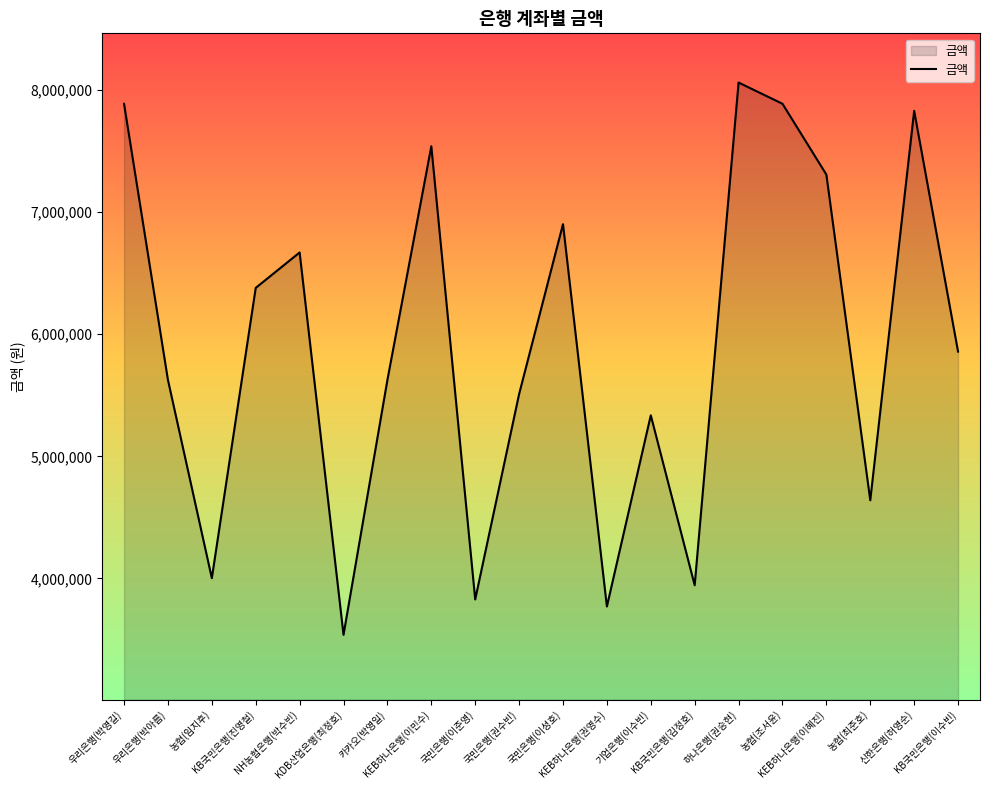

Reading right to left, what are all the values shown in this chart?

KB국민은행(이수빈)=5858000	신한은행(허영순)=7830000	농협(최준호)=4640000	KEB하나은행(이혜진)=7308000	농협(조서윤)=7888000	하나은행(권승현)=8062000	KB국민은행(김정호)=3944000	기업은행(이수빈)=5336000	KEB하나은행(권영수)=3770000	국민은행(이성호)=6902000	국민은행(권수빈)=5510000	국민은행(이준영)=3828000	KEB하나은행(이민수)=7540000	카카오(박영일)=5626000	KDB산업은행(최정호)=3538000	NH농협은행(박수빈)=6670000	KB국민은행(진영철)=6380000	농협(임지후)=4002000	우리은행(박아름)=5626000	우리은행(박영길)=7888000